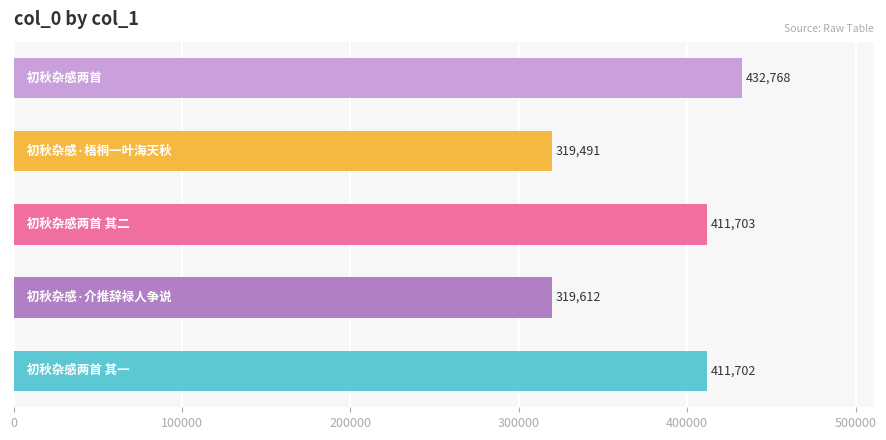

What is the difference between the second highest and minimum values?

92212